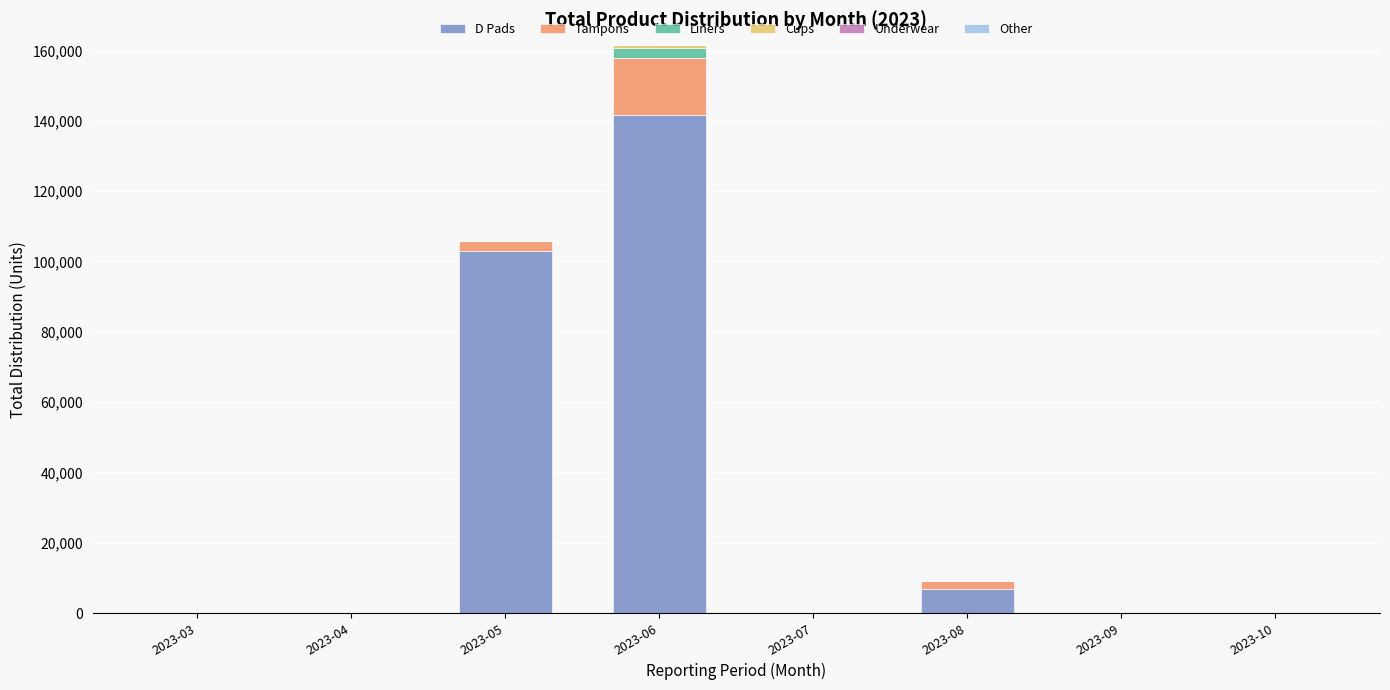

What is the maximum value for D Pads?

141748